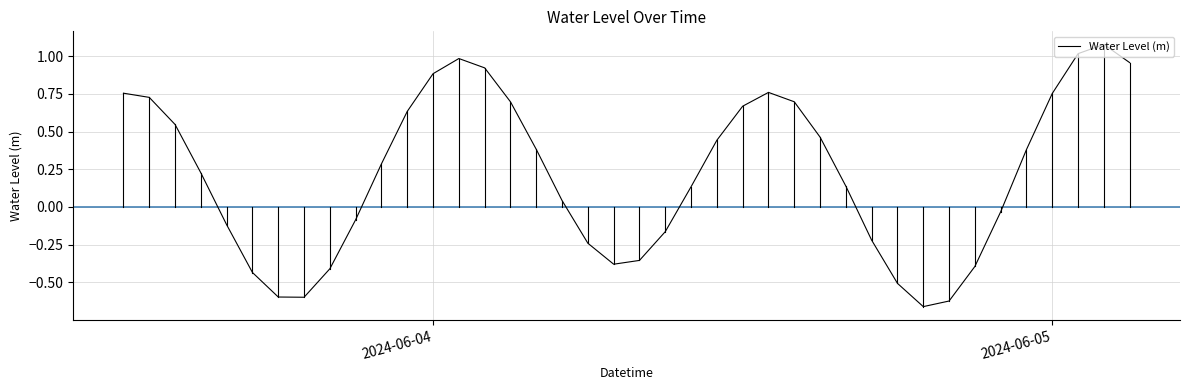

What is the difference between the maximum and minimum values?

1.7